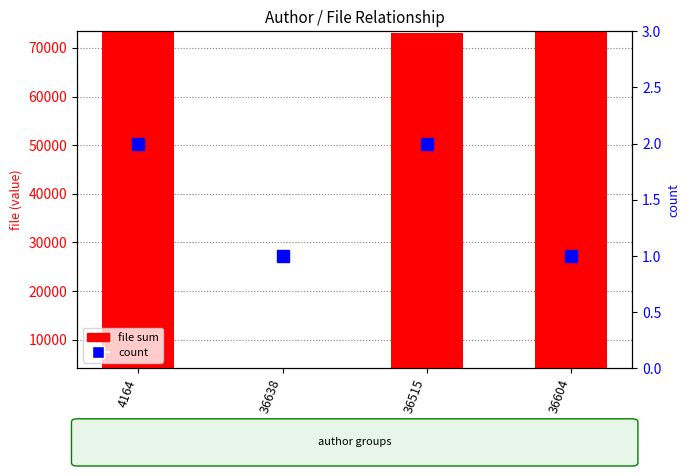

Reading left to right, what are all the values shown in this chart?

file sum: 73276	4164	73119	73208
count: 2	1	2	1